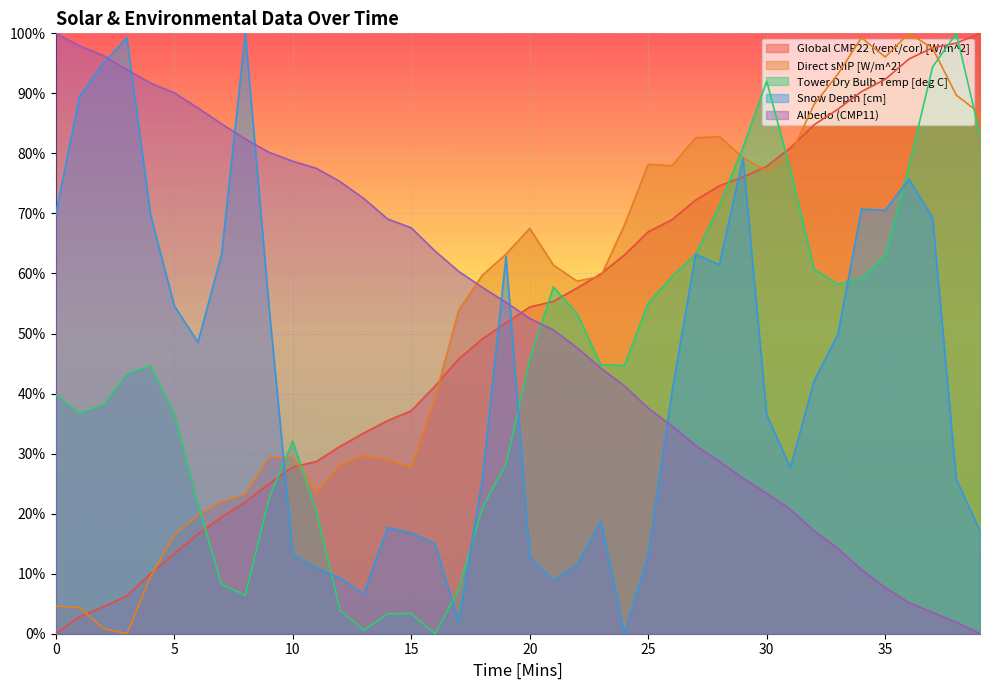

Rank the categories by Albedo (CMP11) value from lowest to highest.

39, 38, 37, 36, 35, 34, 33, 32, 31, 30, 29, 28, 27, 26, 25, 24, 23, 22, 21, 20, 19, 18, 17, 16, 15, 14, 13, 12, 11, 10, 9, 8, 7, 6, 5, 4, 3, 2, 1, 0